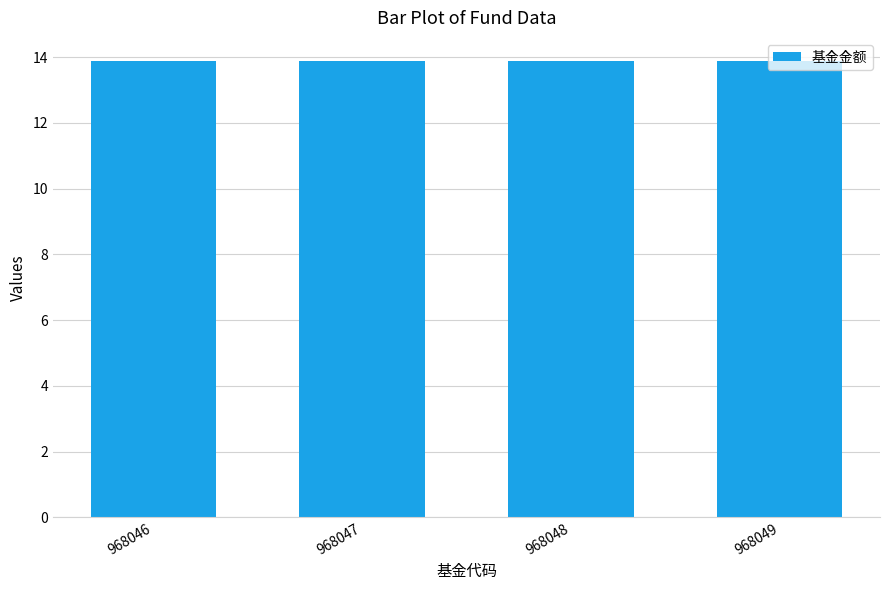

How many groups of bars are there?

4